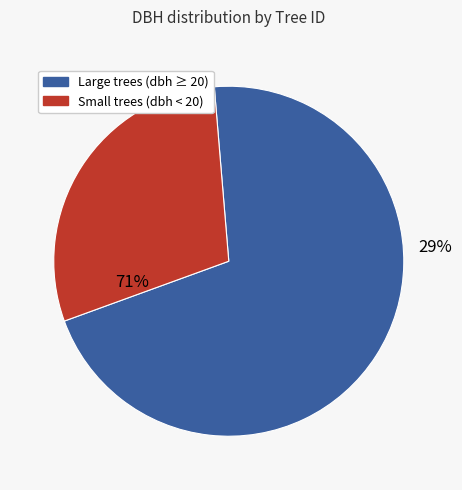

The 80108009 slice represents 1% of the pie. True or false?

False